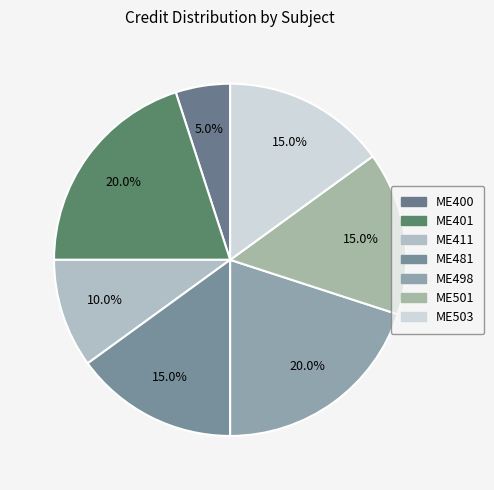

Between ME503 and ME411, which is larger?

ME503